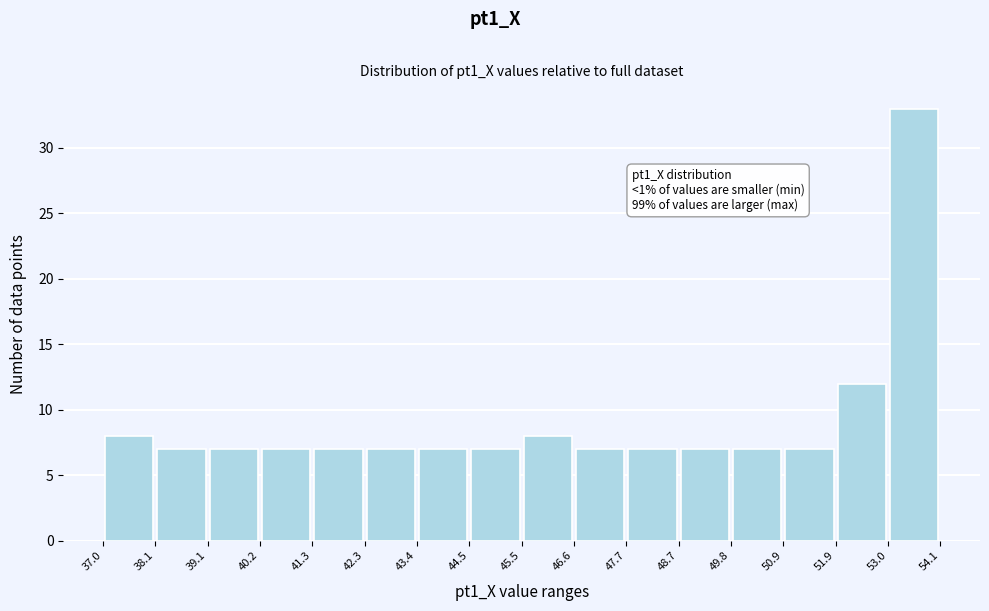

Over which range of the x-axis is the bar tallest?

53.0 to 54.1